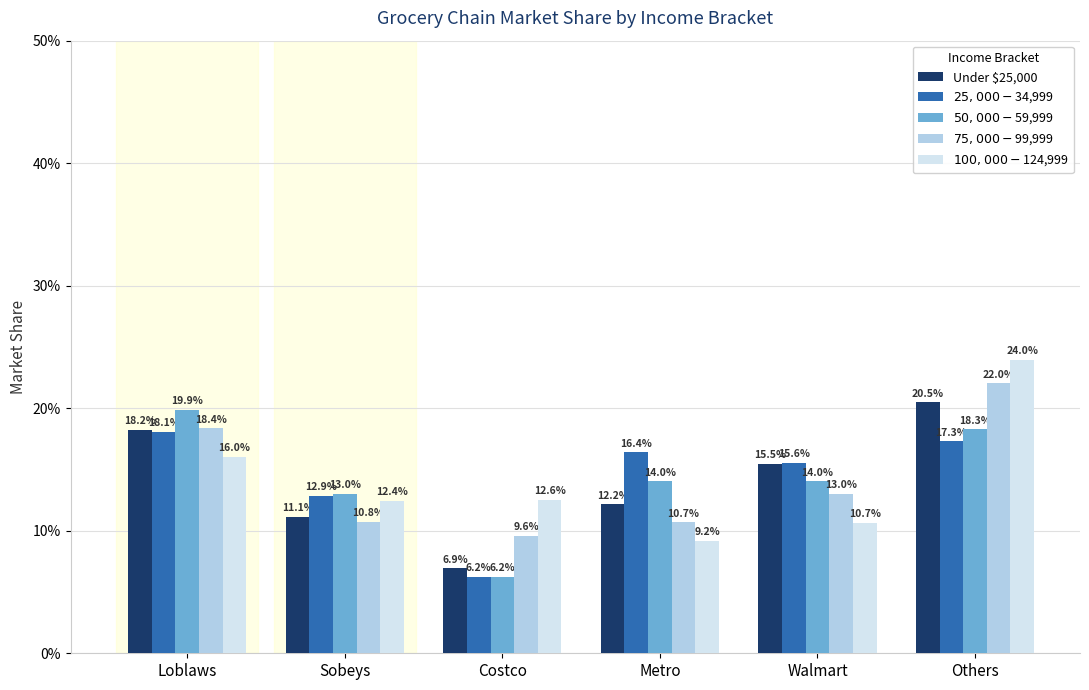

What position from the left is Others?

6